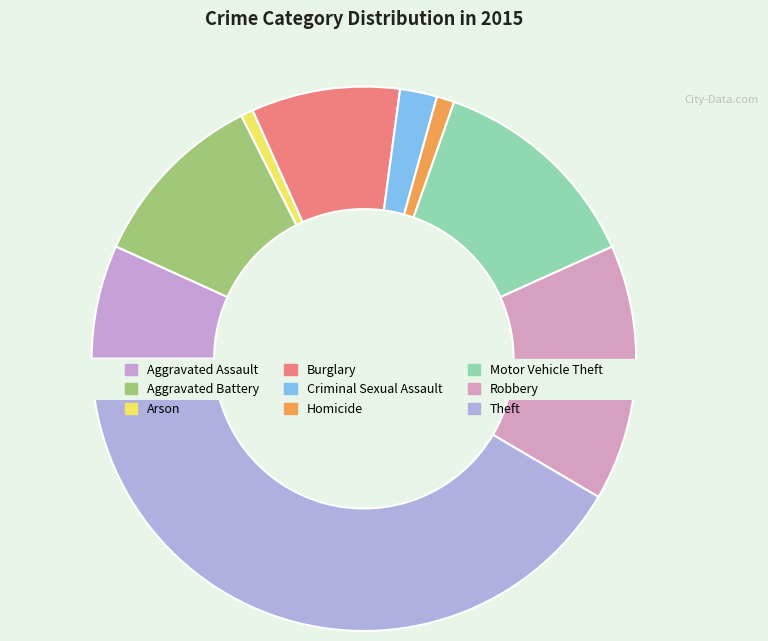

True or false: Motor Vehicle Theft accounts for 5% of the total.

False